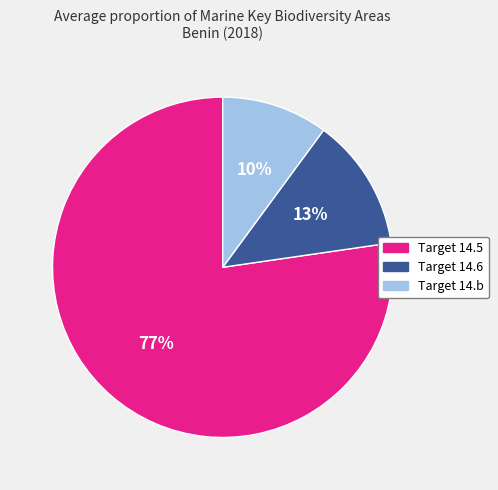

To the nearest percent, what is the average slice percentage?

33%